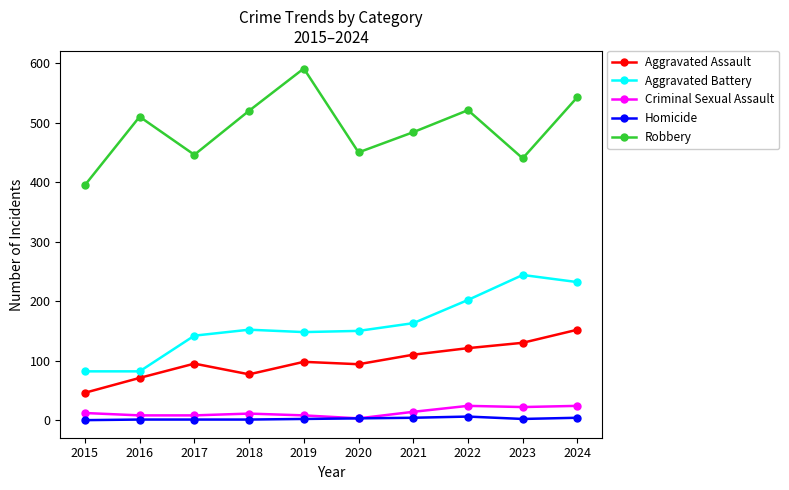

True or false: Aggravated Battery has a value of 202 at 2022.

True